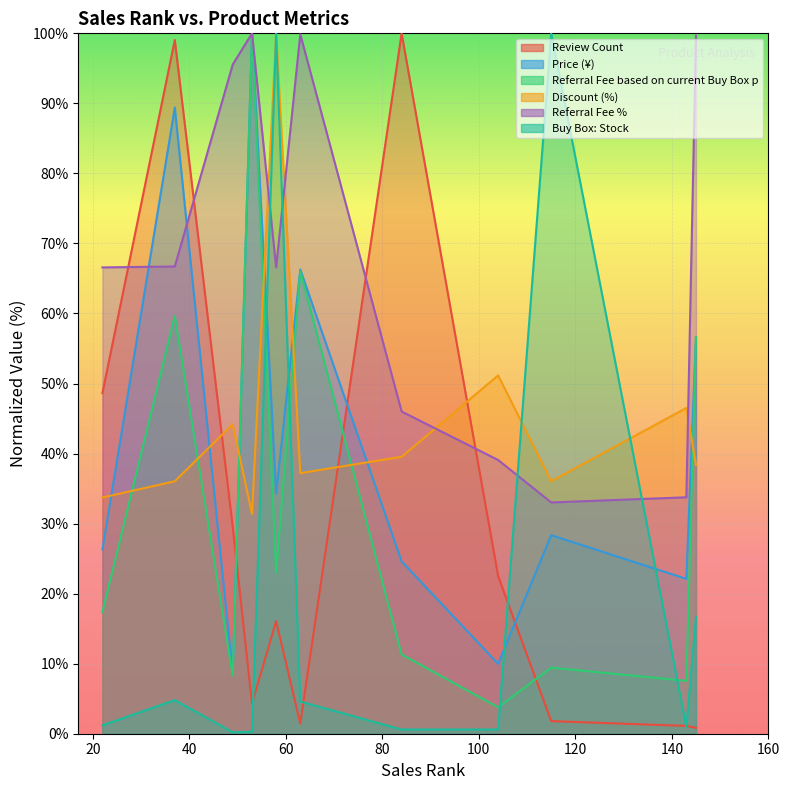

Count the number of data series in this chart.

6